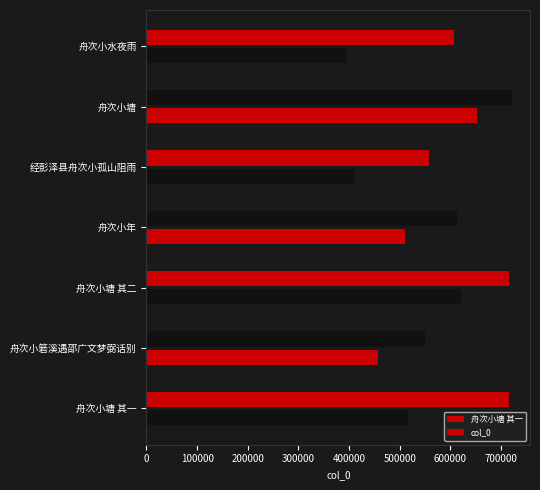

How many data points does each series have?

7